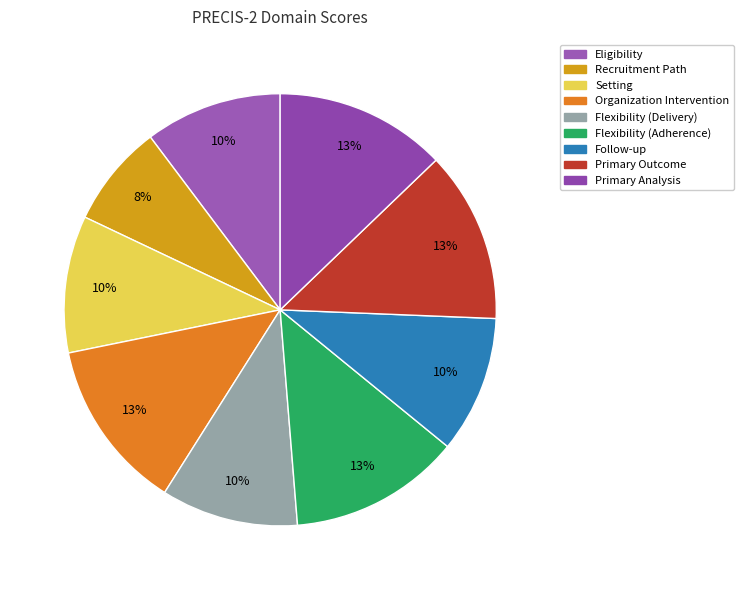

Do Recruitment Path and Flexibility (Delivery) together represent more than half of the pie?

No